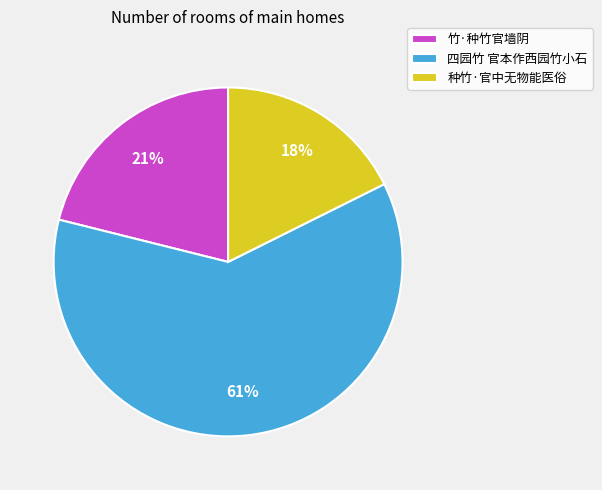

Approximately how many times larger is the value at 竹·种竹官墙阴 compared to 四园竹 官本作西园竹小石?

0.3